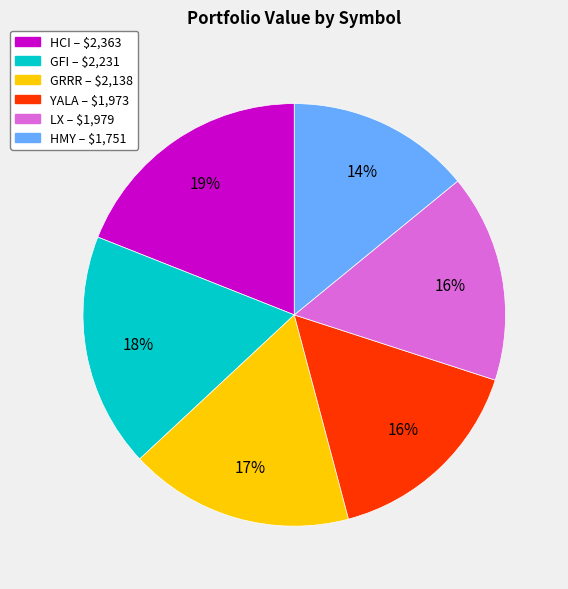

The YALA slice represents 3% of the pie. True or false?

False